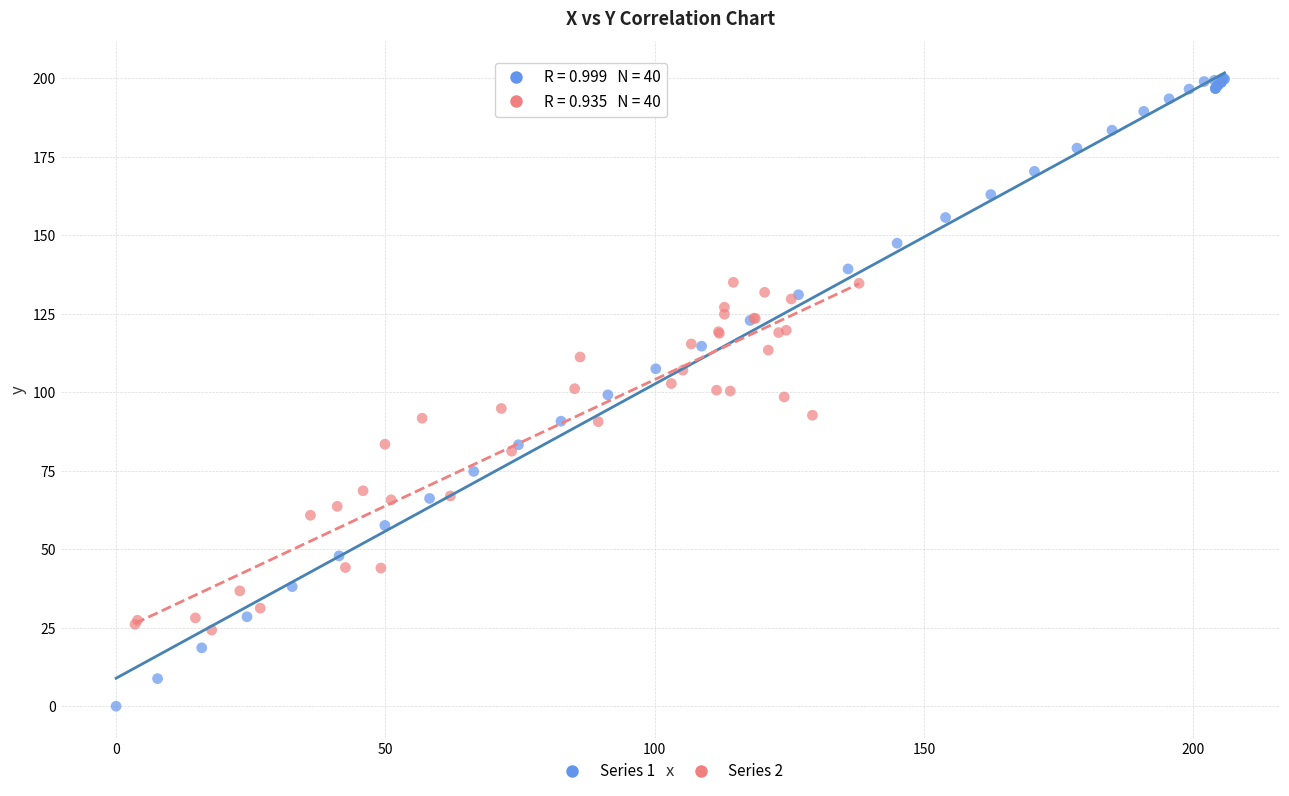

Which series contains the highest Y value?

Series 1